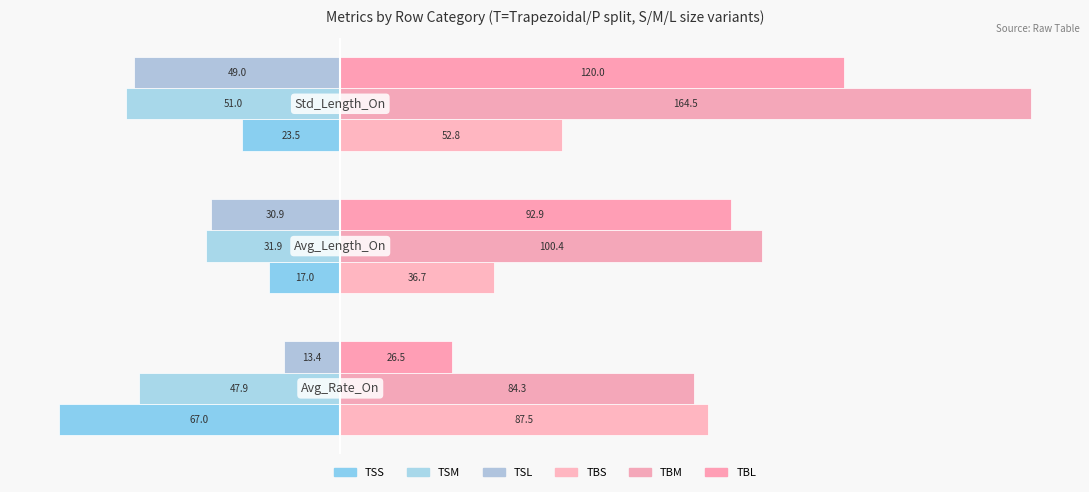

What position from the right is −100?

3